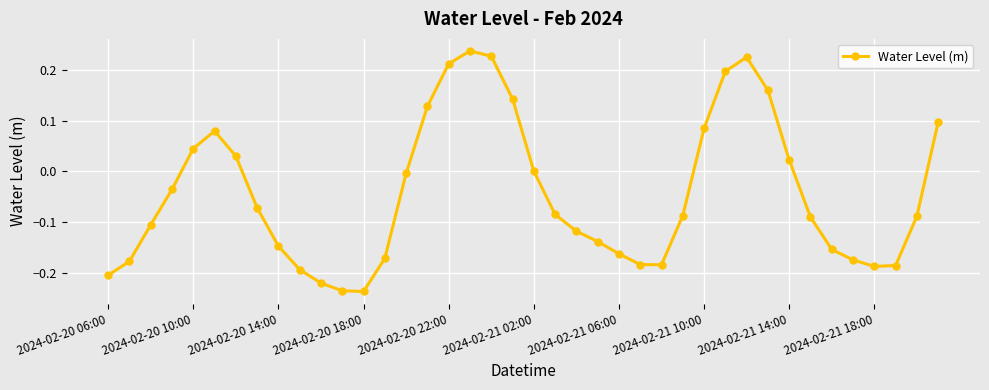

How many points are higher than both their immediate neighbors (excluding endpoints)?

3